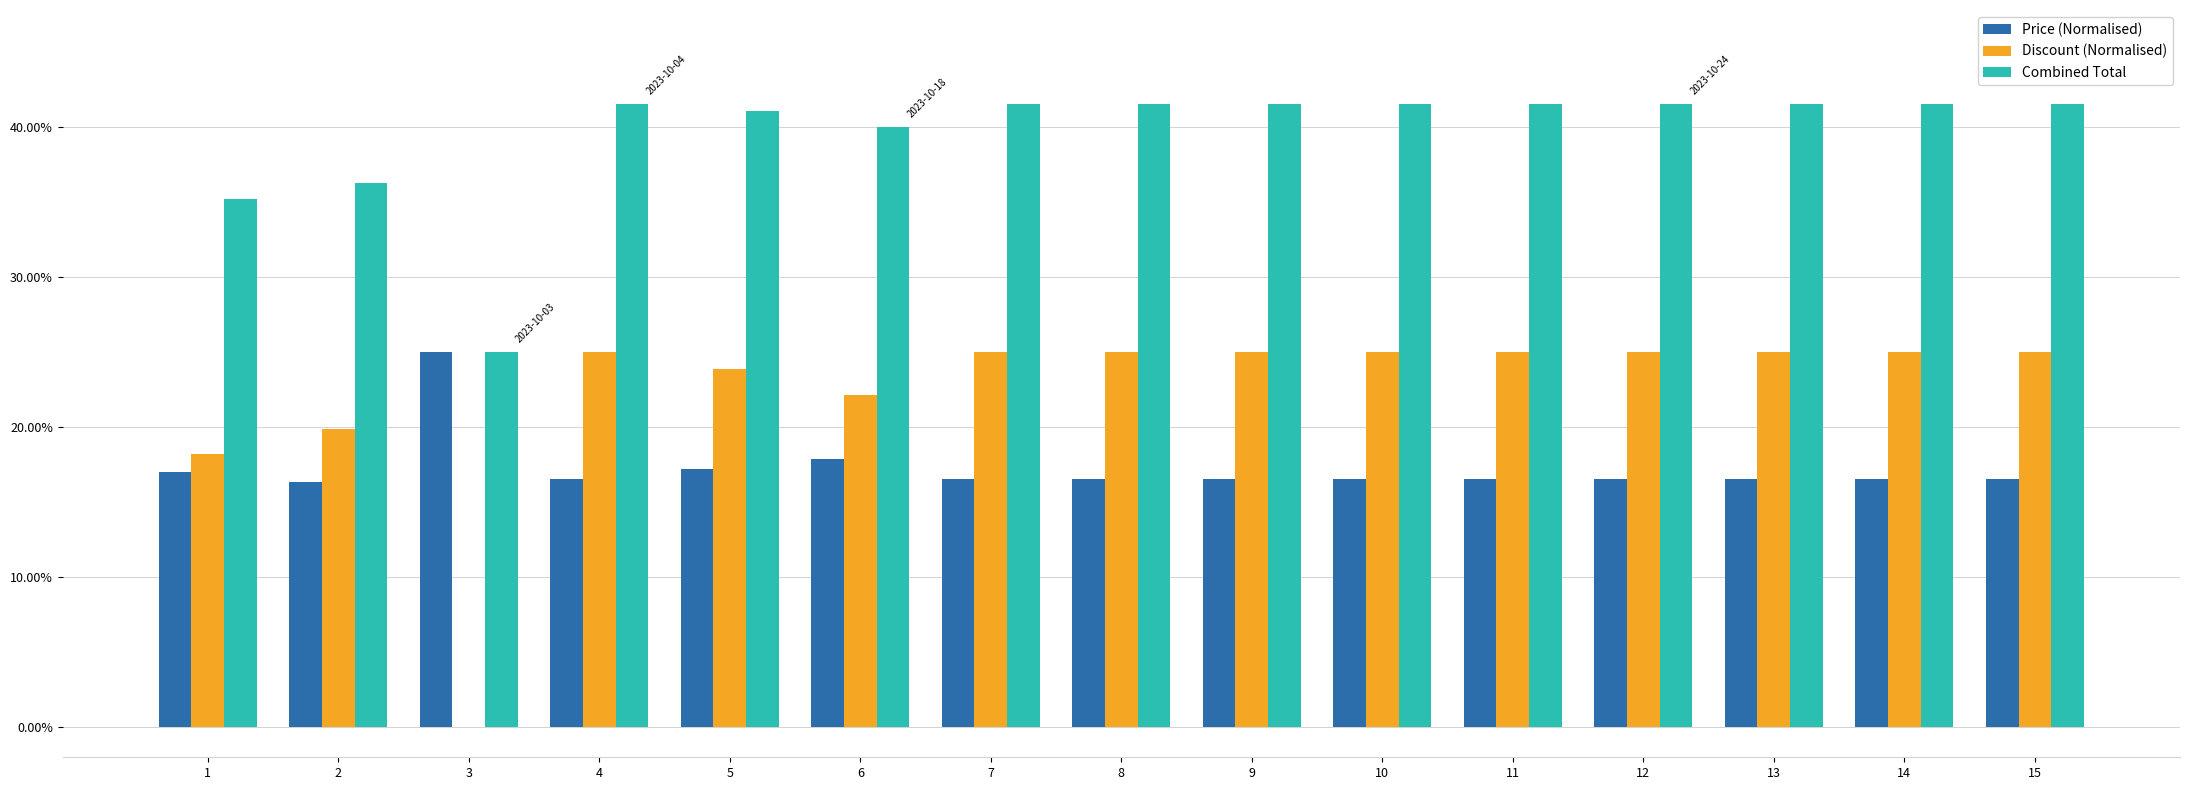

Is it true that Combined Total equals 41.6 at 12?

True